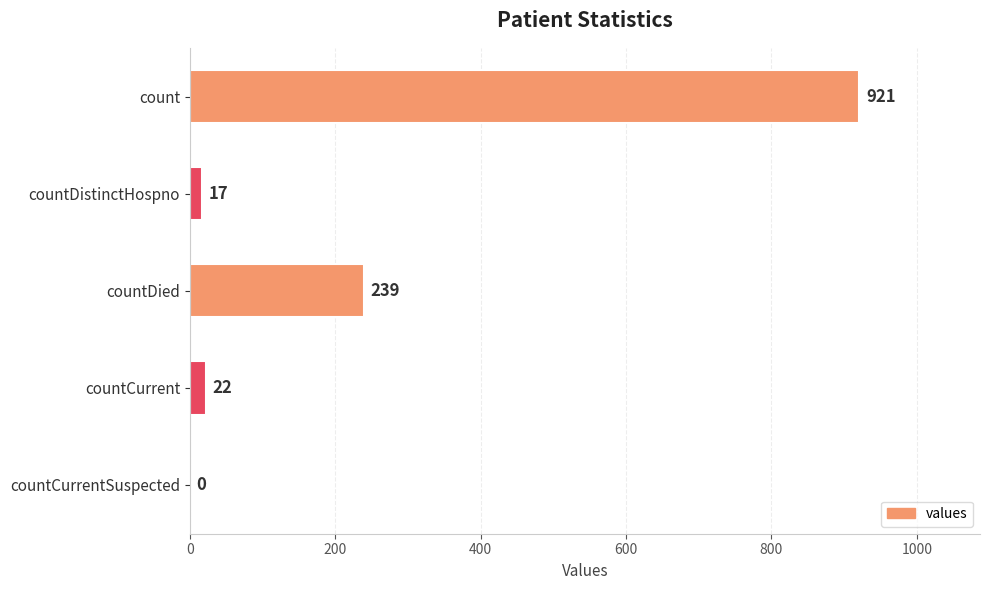

How many positive values are there?

4